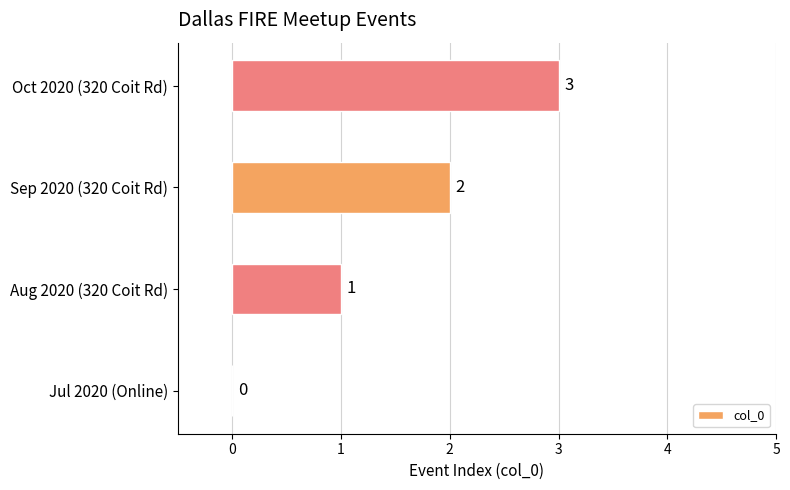

Is it true that the value at Sep 2020 (320 Coit Rd) is 4?

False